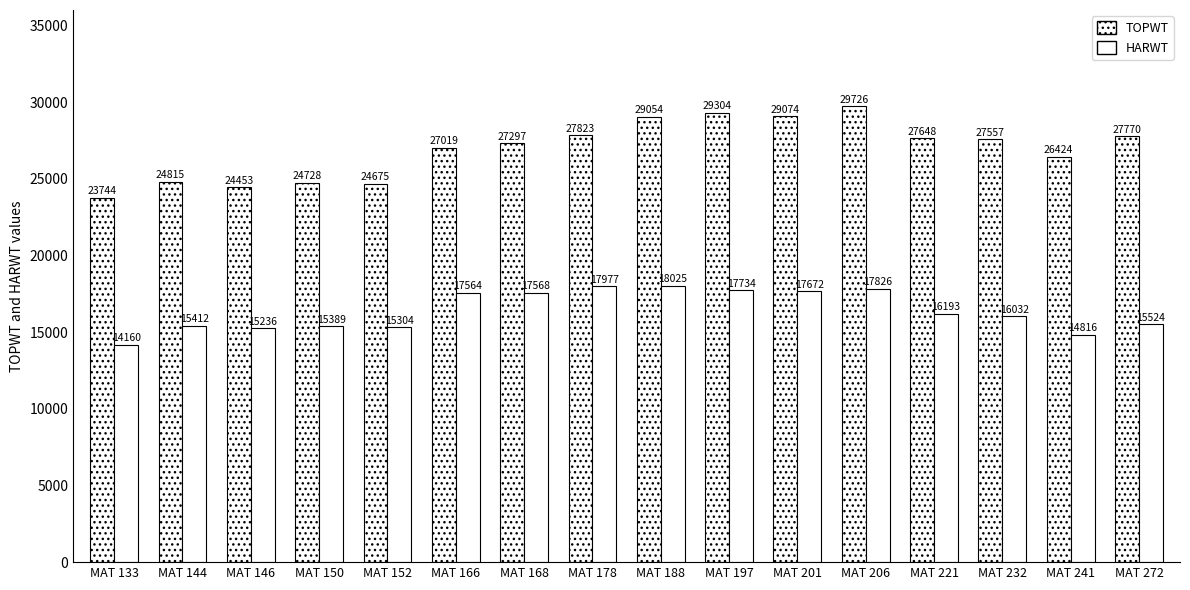

How many values in the HARWT series are below 16193?

8